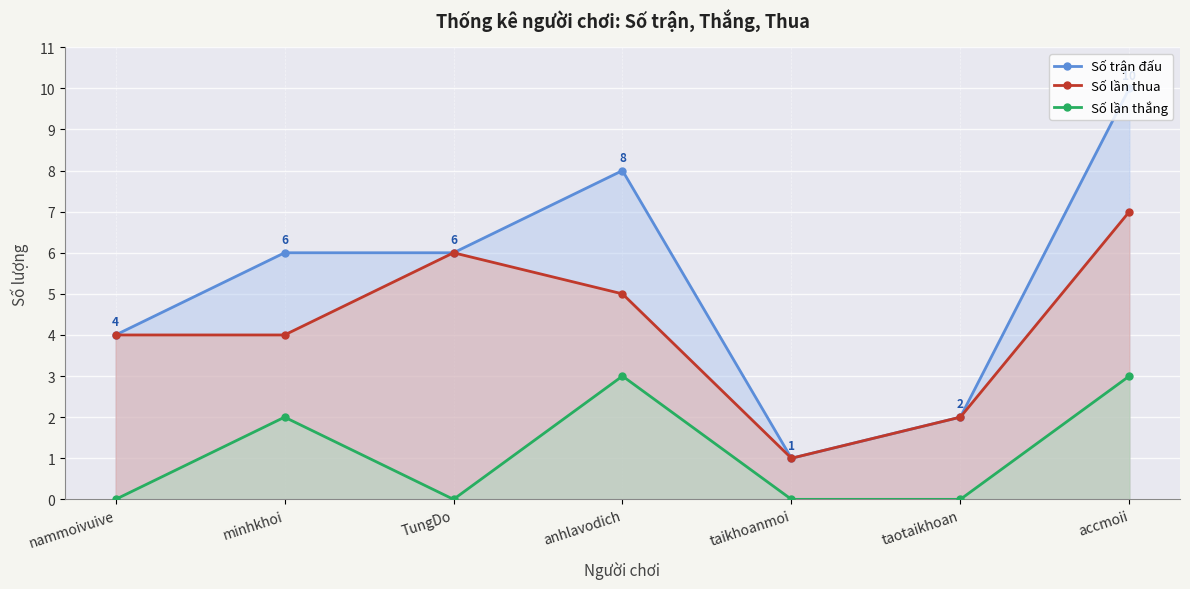

Where is the first local minimum for Số trận đấu?

taikhoanmoi